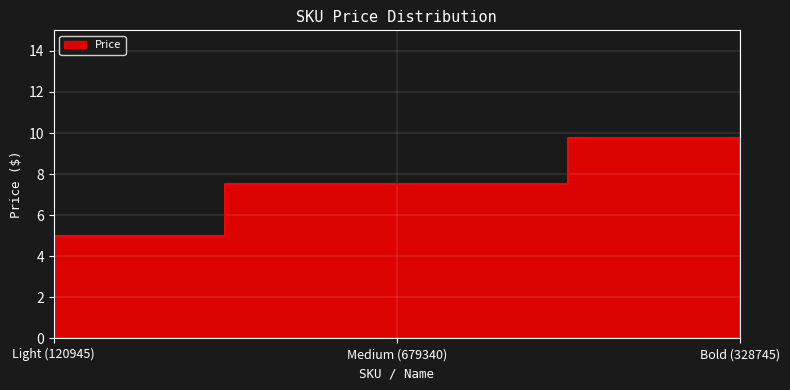

What position from the left is Light (120945)?

1